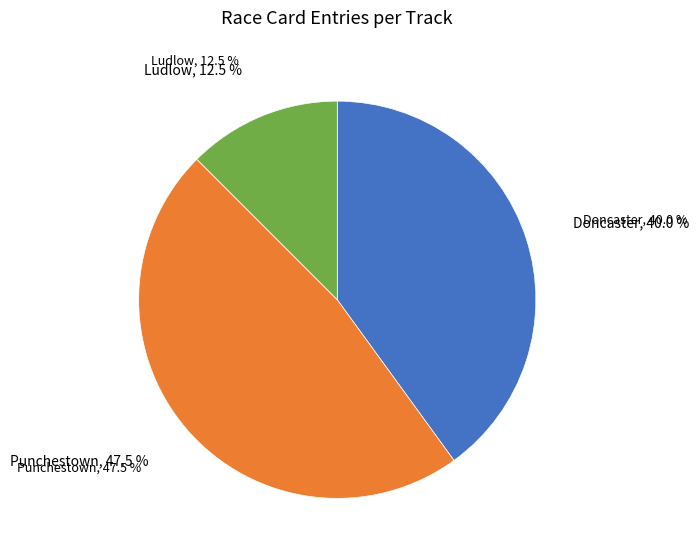

How many segments does this pie chart have?

3